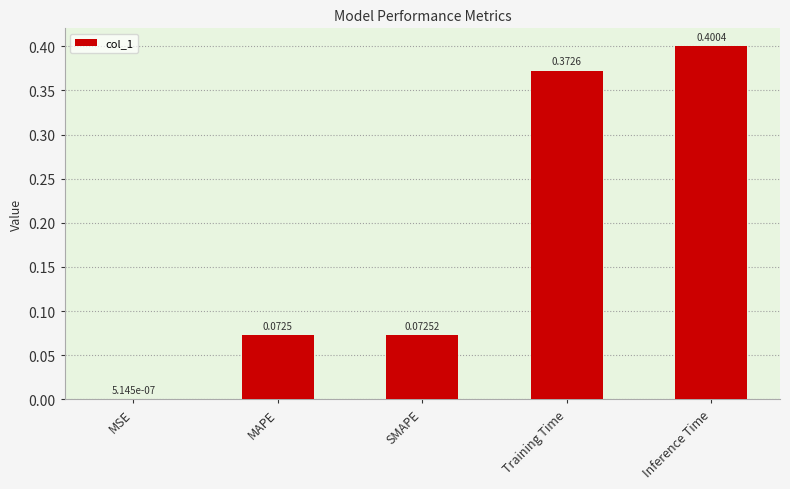

Where is the data nearest to the value 0?

MSE